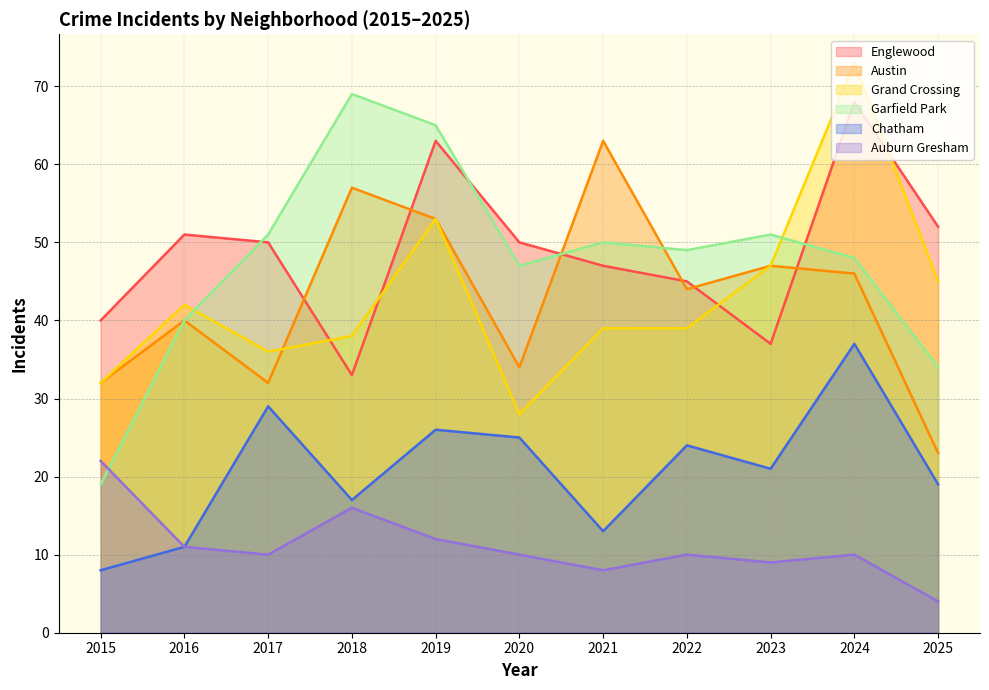

List the series in order of their peak value, highest first.

Grand Crossing, Garfield Park, Englewood, Austin, Chatham, Auburn Gresham